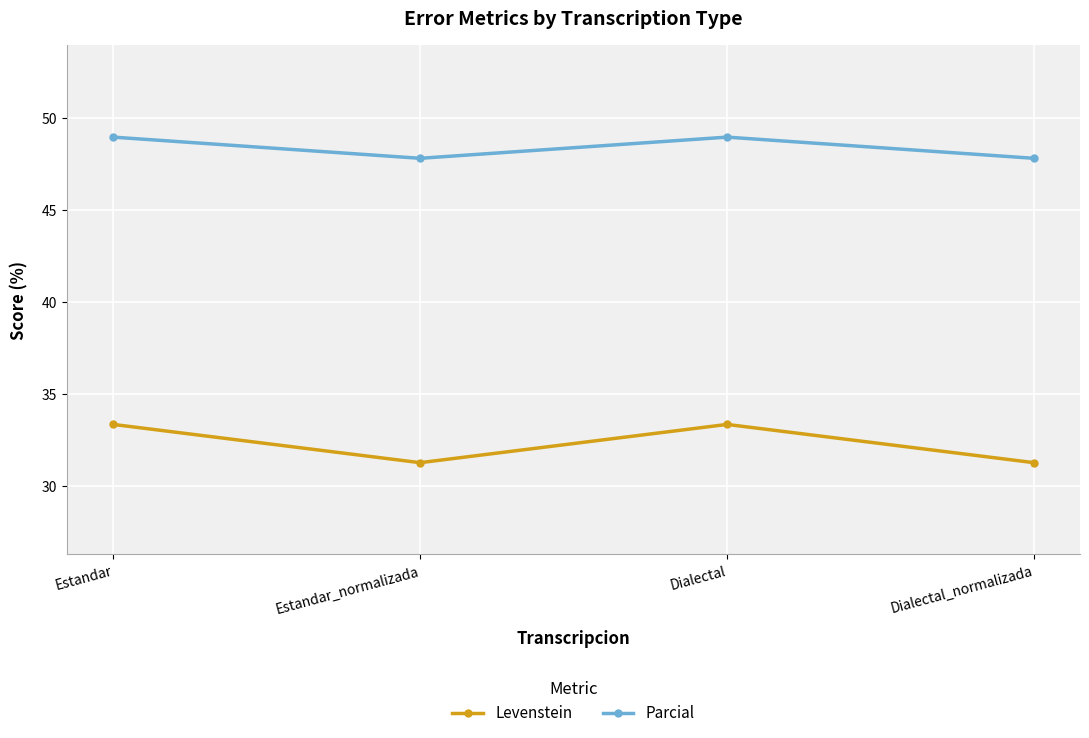

What is the total value across all series at Estandar?

82.3